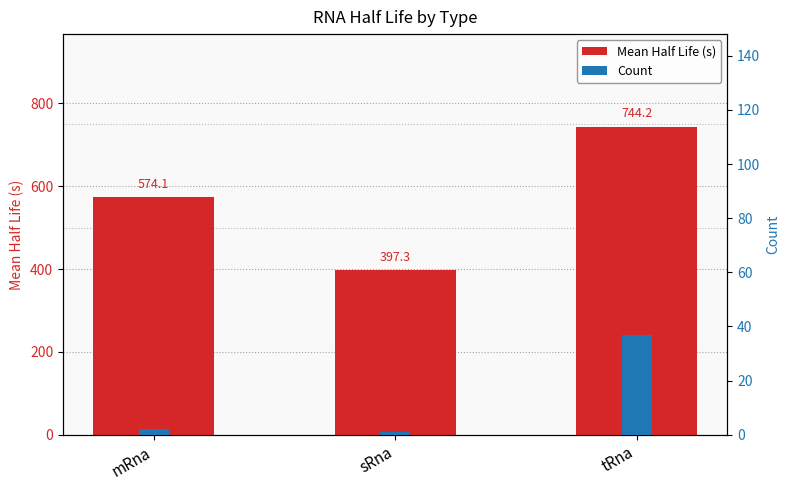

Rank the series by their maximum value, from lowest to highest.

Count, Mean Half Life